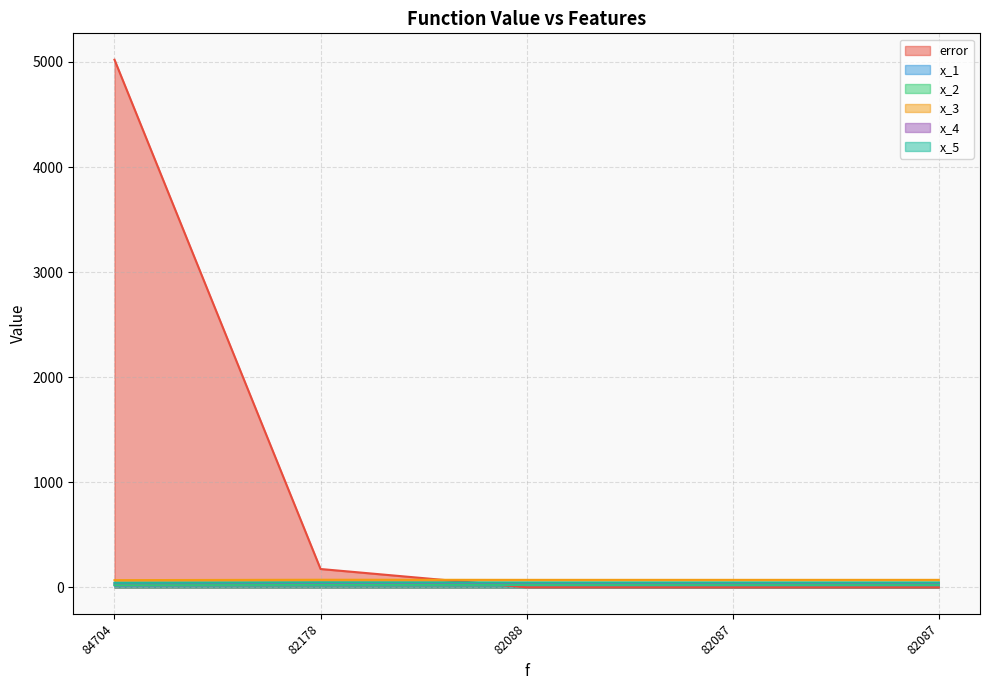

What position from the left is 82088.2080343912?

3